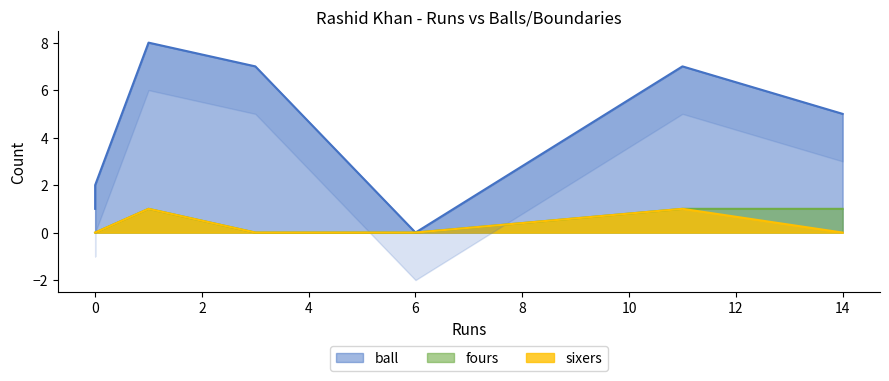

At which label does ball reach its peak?

1